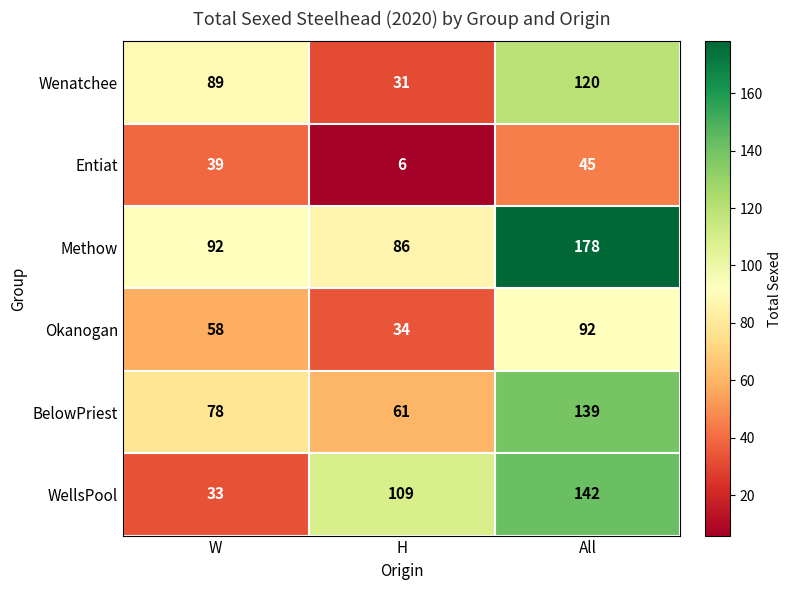

List the series in order of their peak value, highest first.

Methow, WellsPool, BelowPriest, Wenatchee, Okanogan, Entiat